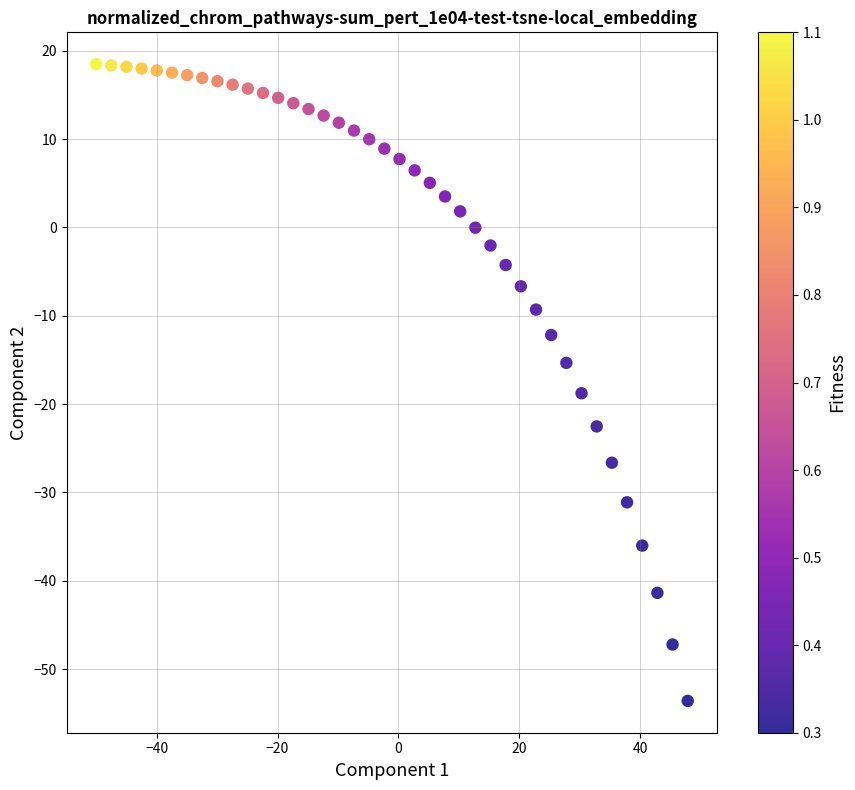

What is the range of X values (max minus min)?

97.8